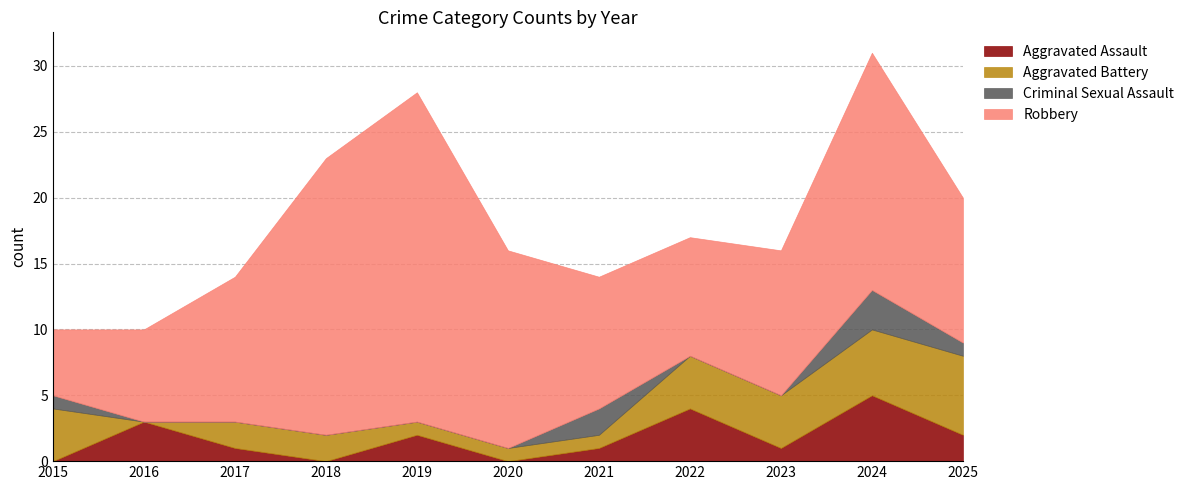

Which category has the highest value in the Criminal Sexual Assault series?

2024